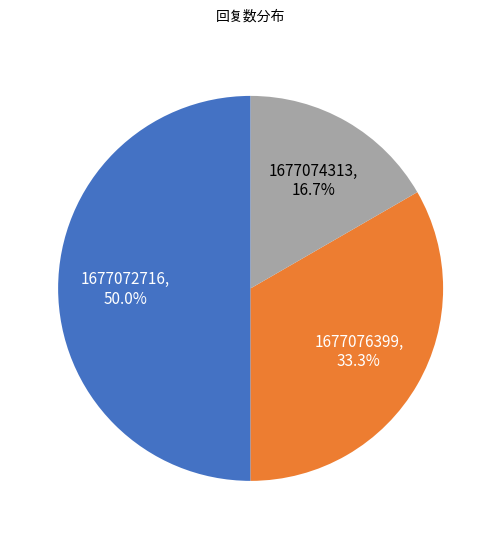

What is the smallest slice in the pie chart?

1677074313